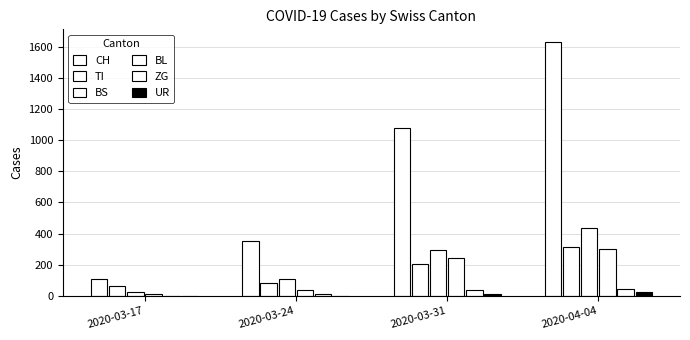

At which label is UR closest to 13?

2020-03-31